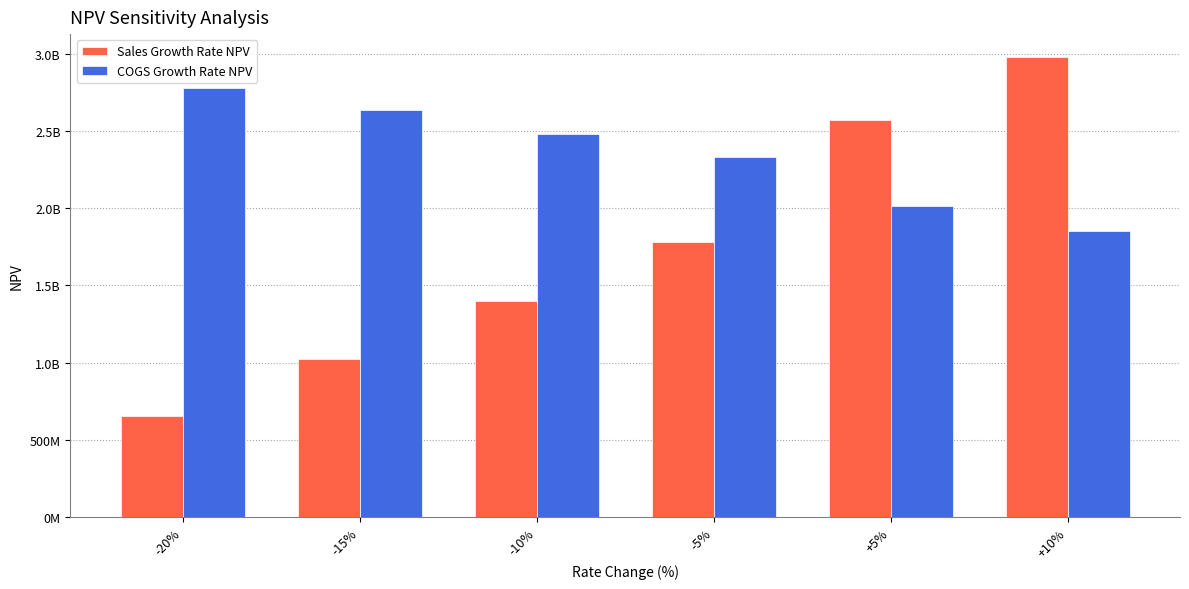

Does the chart contain any negative values?

No